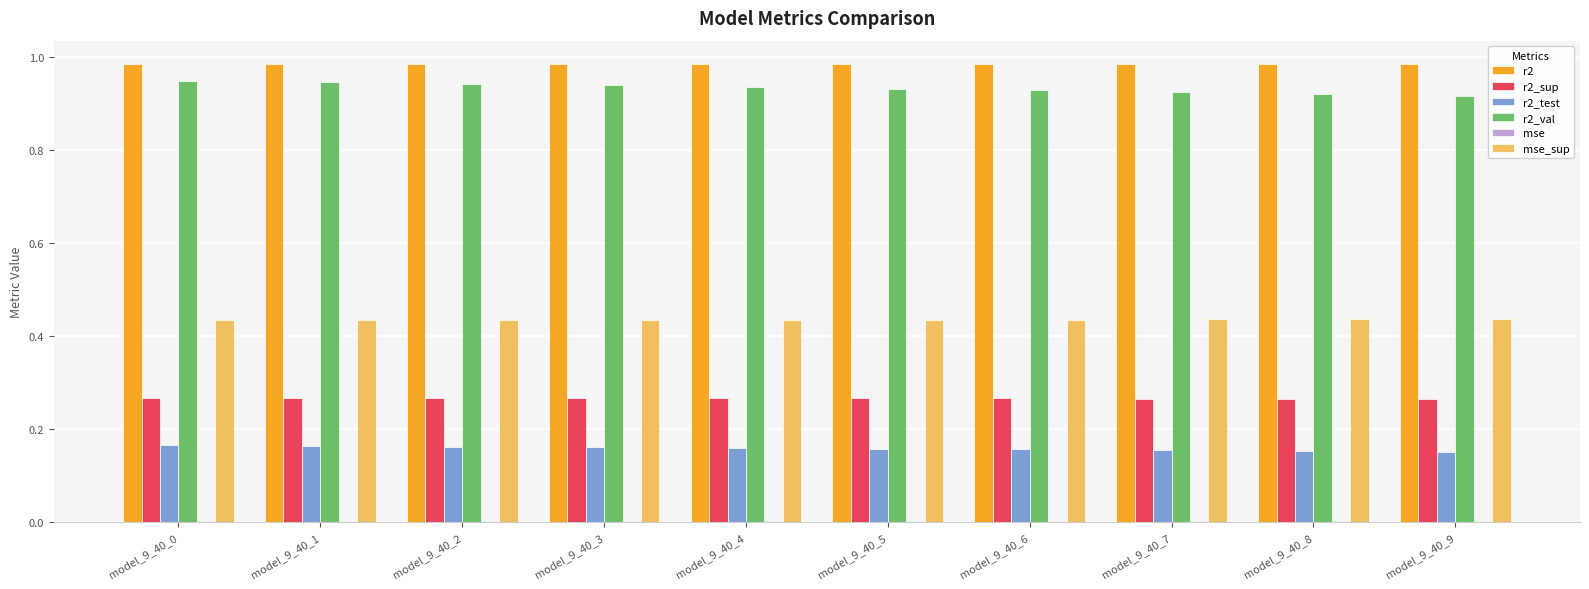

Which series changed the most between model_9_40_0 and model_9_40_8?

r2_val